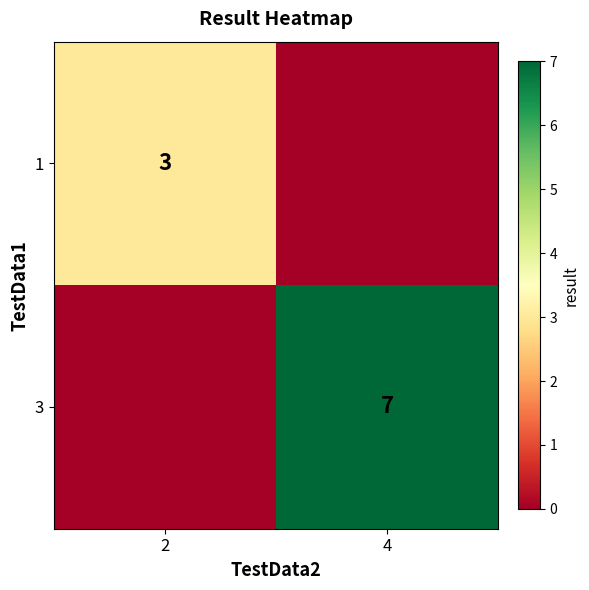

At which category is the sum across all series the highest?

4